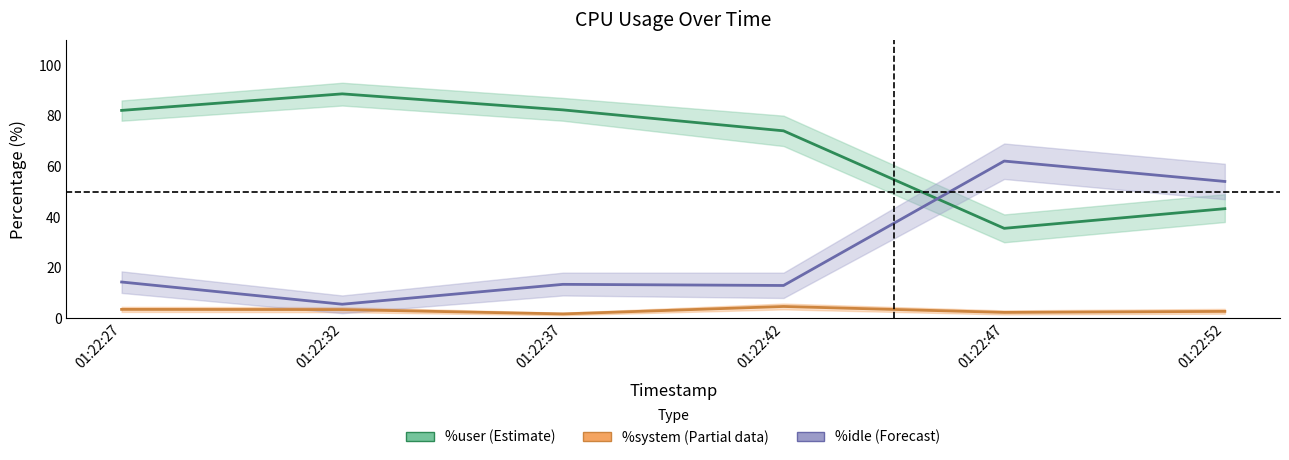

The value of %system (line) at 01:22:52 is 1.7. True or false?

False